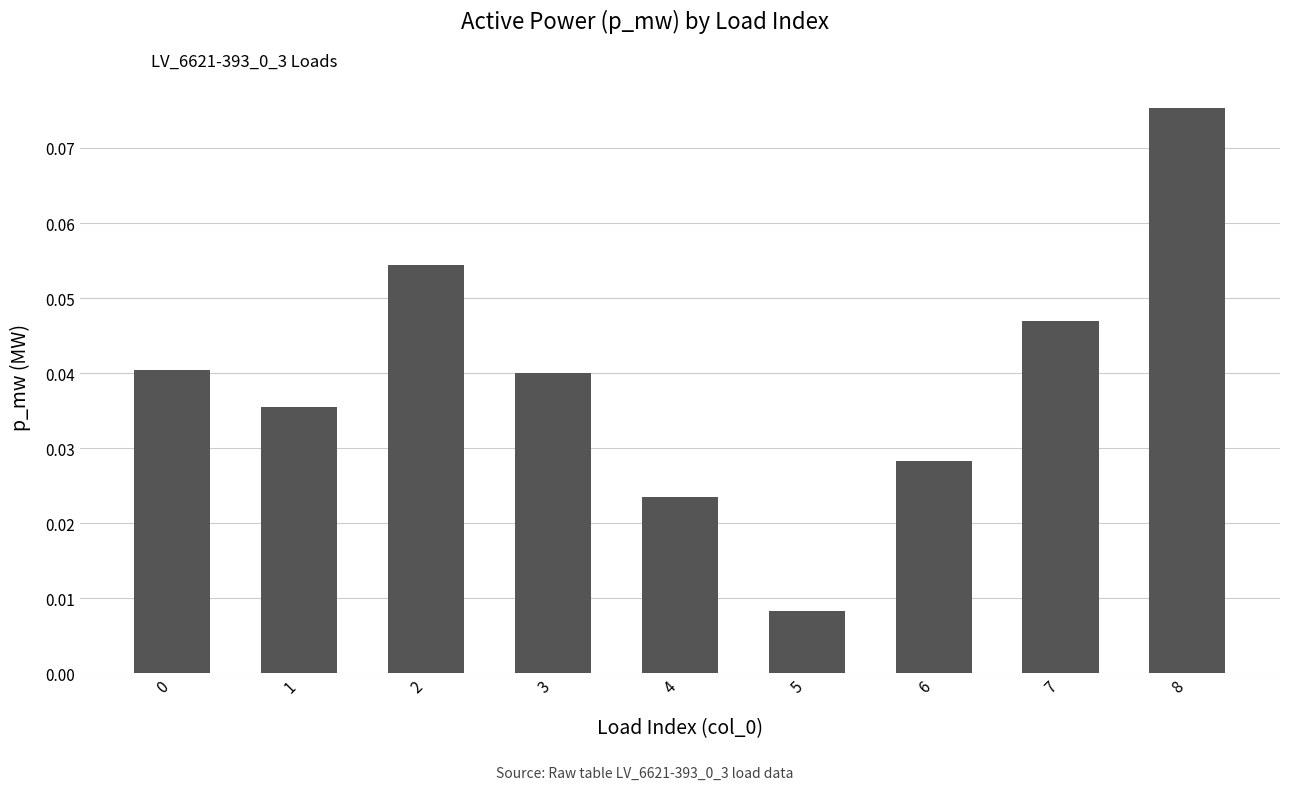

Is it true that the value at 7 is 0.1?

False